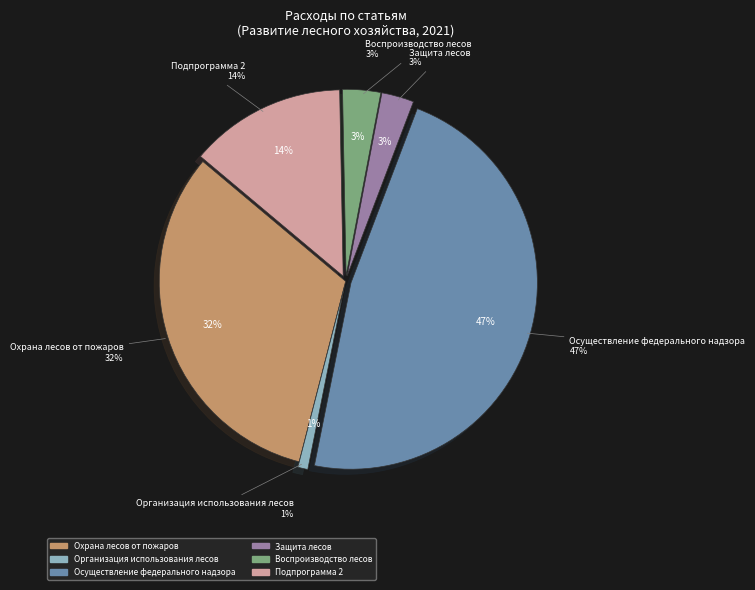

Is there any slice that represents more than half of the pie?

No